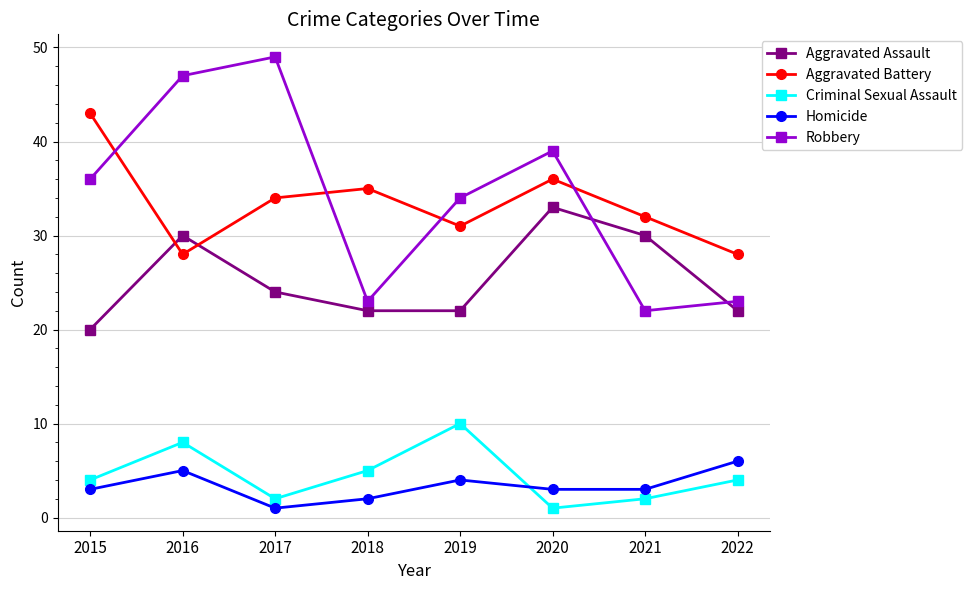

Which series has the largest range (max minus min)?

Robbery